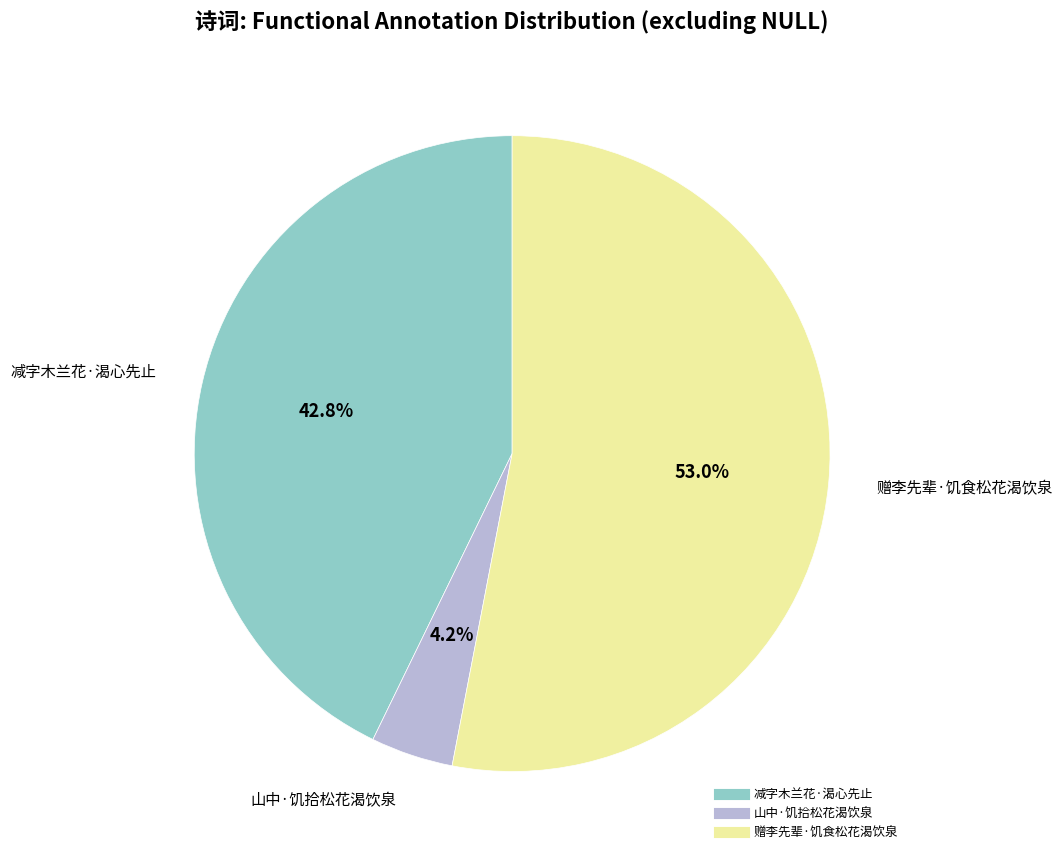

Does any single category account for the majority?

Yes